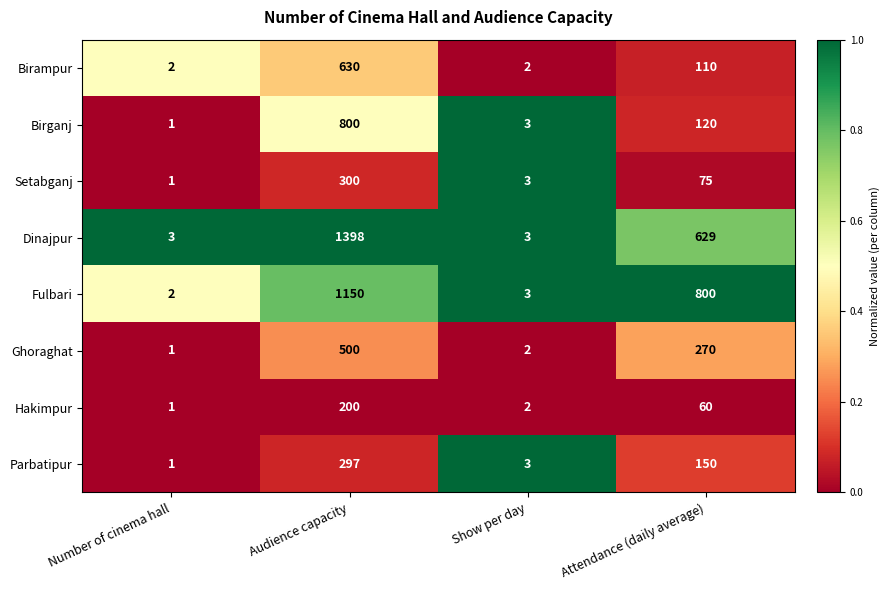

Where is Ghoraghat nearest to the value 250?

Attendance (daily average)